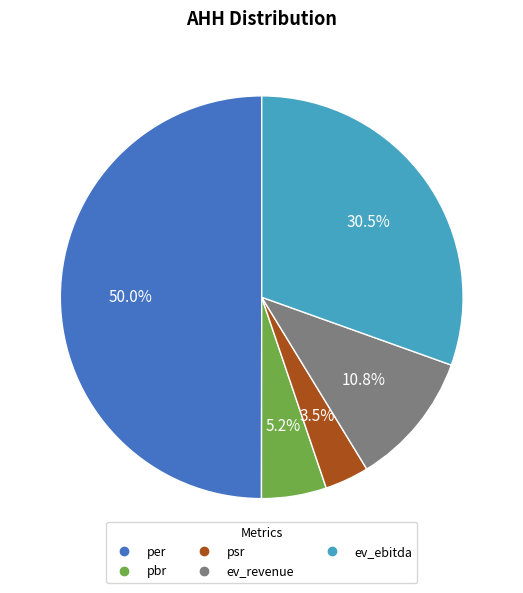

Approximately how many times larger is the value at psr compared to pbr?

0.7